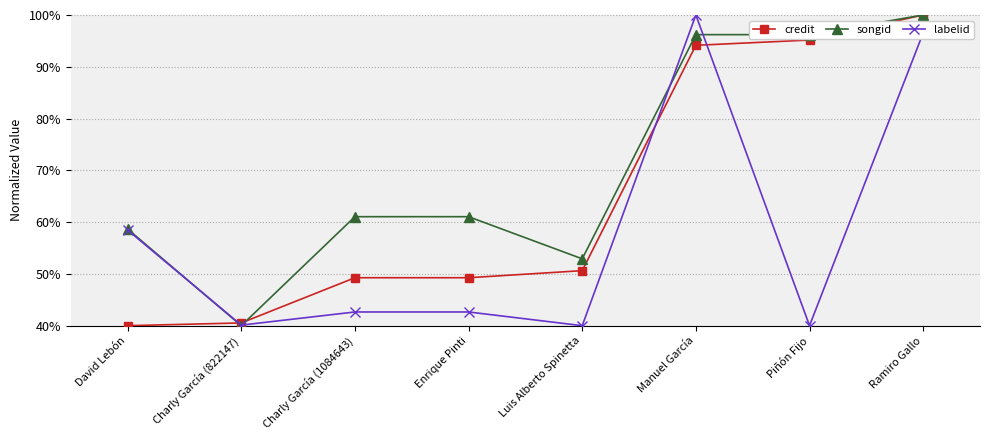

The credit series shows 49.3 at Enrique Pinti. True or false?

True